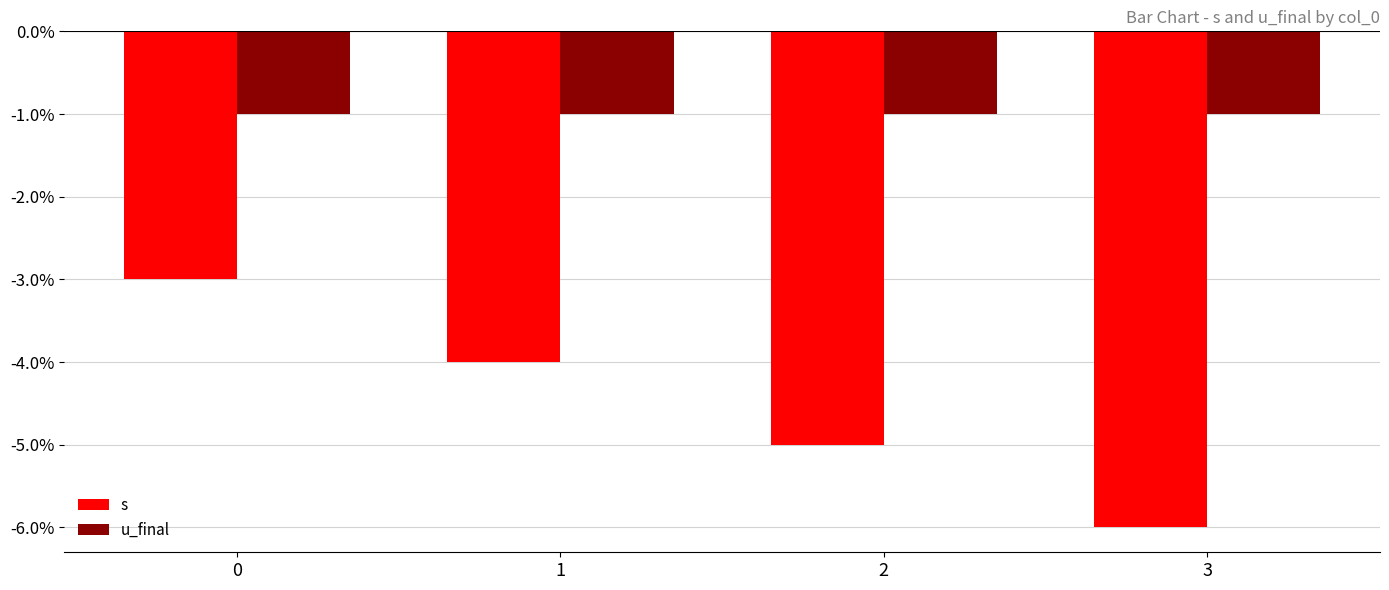

Reading right to left, transcribe all the data shown in this chart.

s: -6	-5	-4	-3
u_final: -1	-1	-1	-1